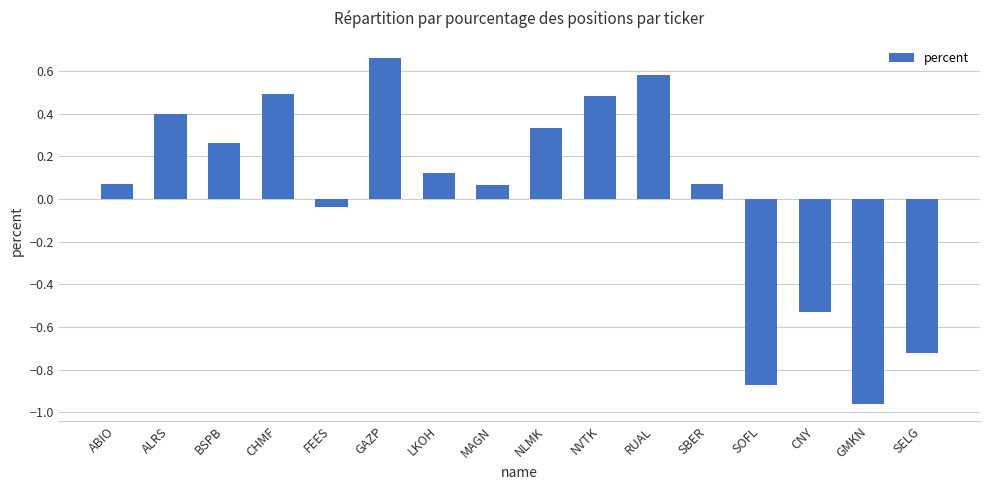

The value at NVTK is 0.5. True or false?

True